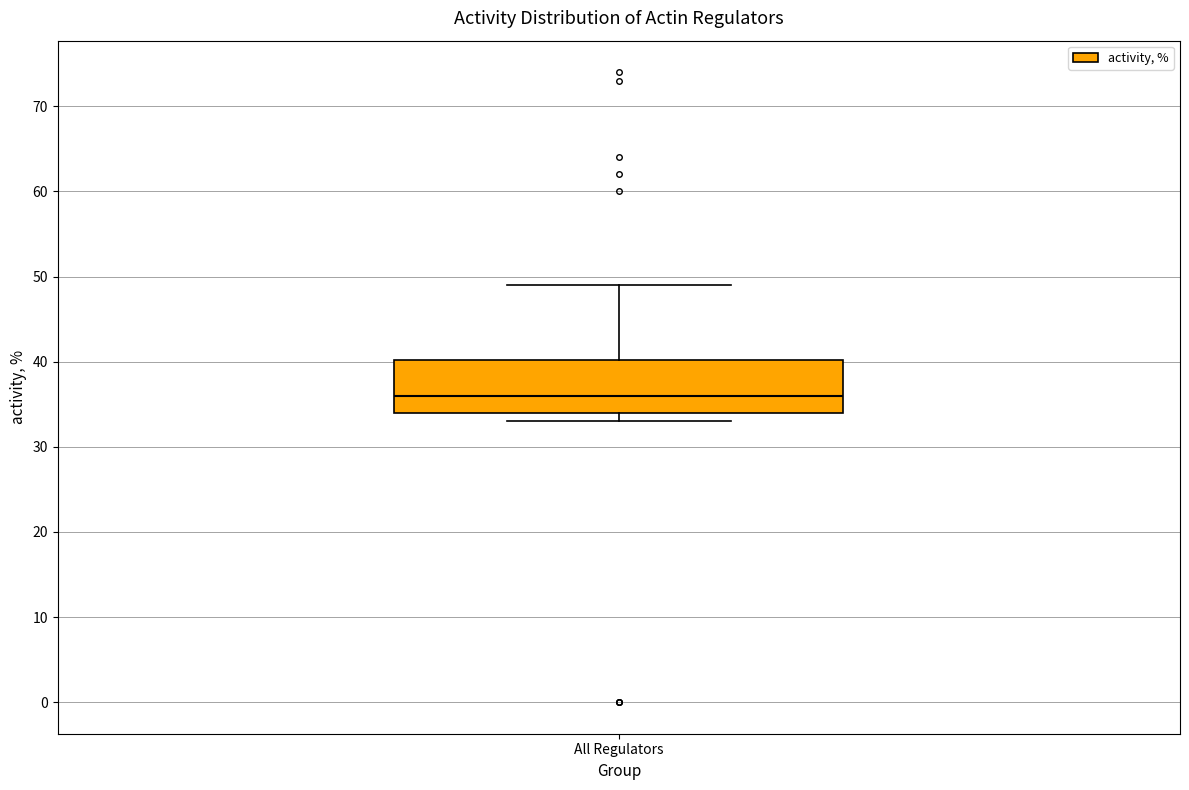

Read this box plot against the y-axis: the position of the median line, the range covered by the box, and the ends of both whiskers. The values are not printed on the chart, so give them approximately, as read against the axis.

median 36, box 34 to 40, whiskers 33 to 49